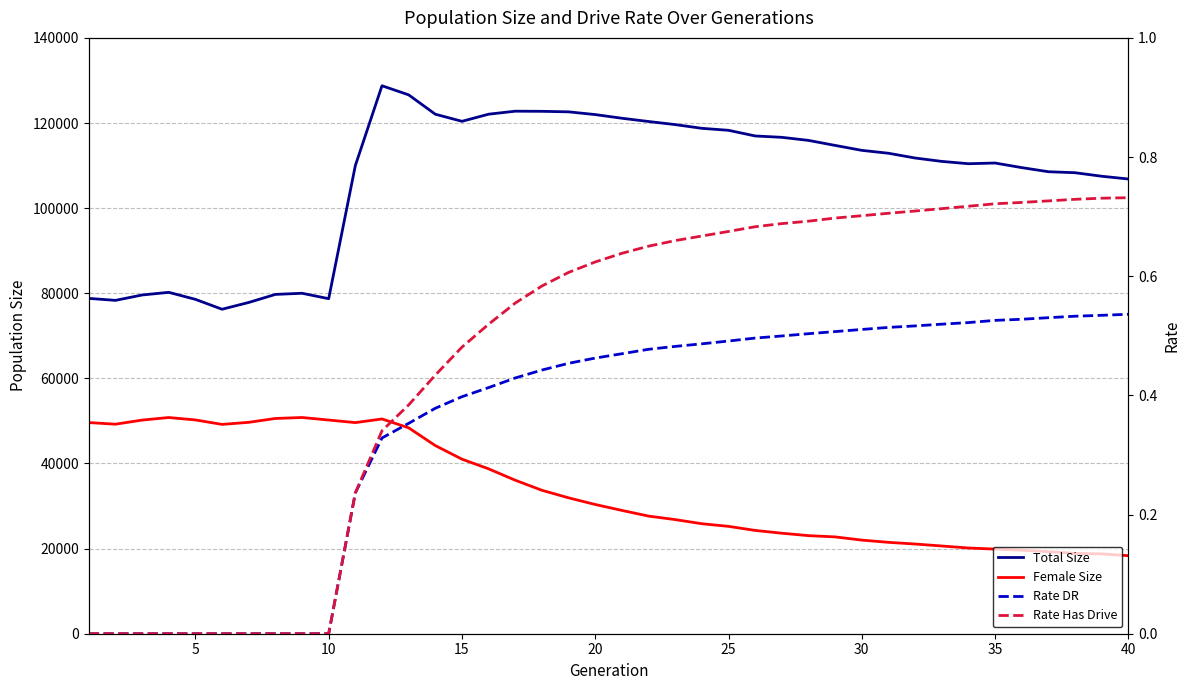

Count the number of data series in this chart.

4